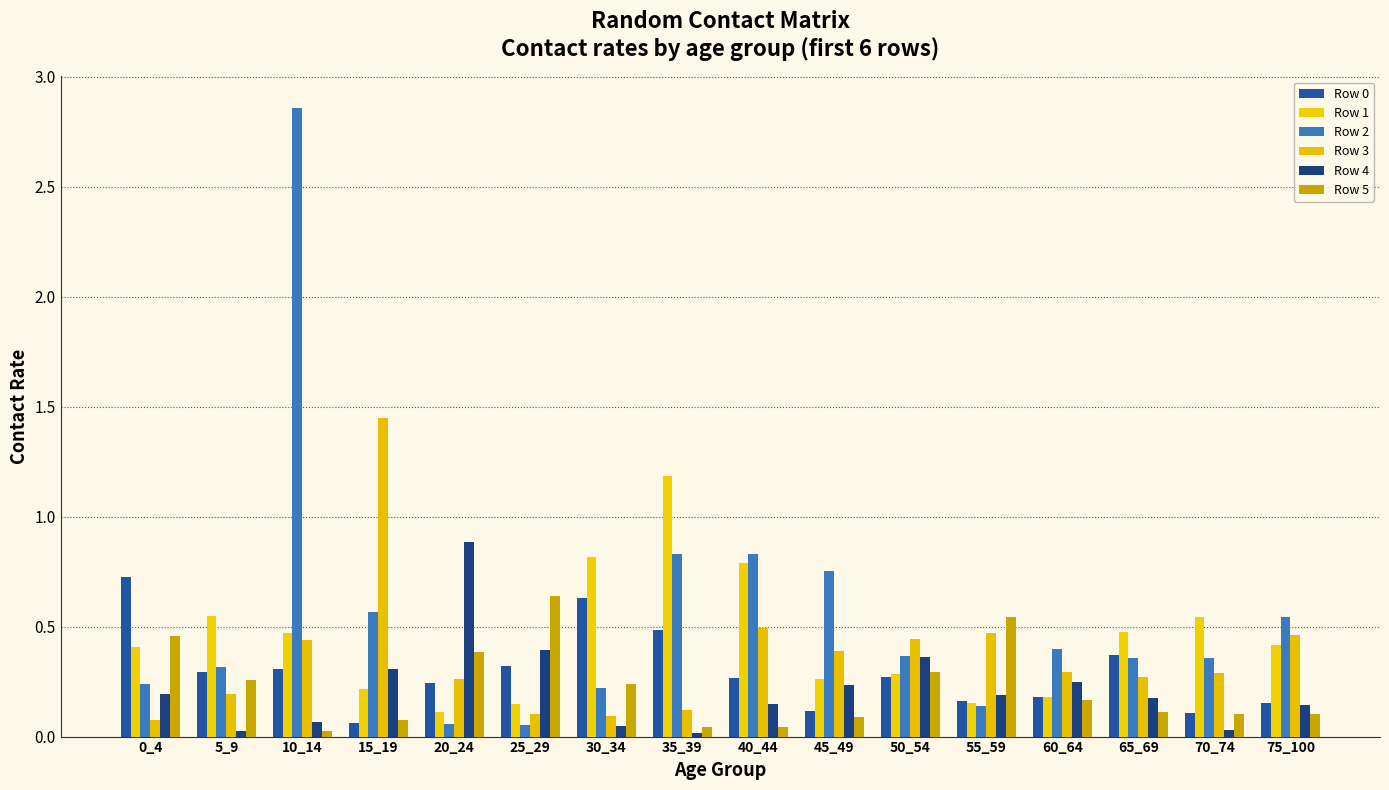

At which category is the sum across all series the highest?

10_14